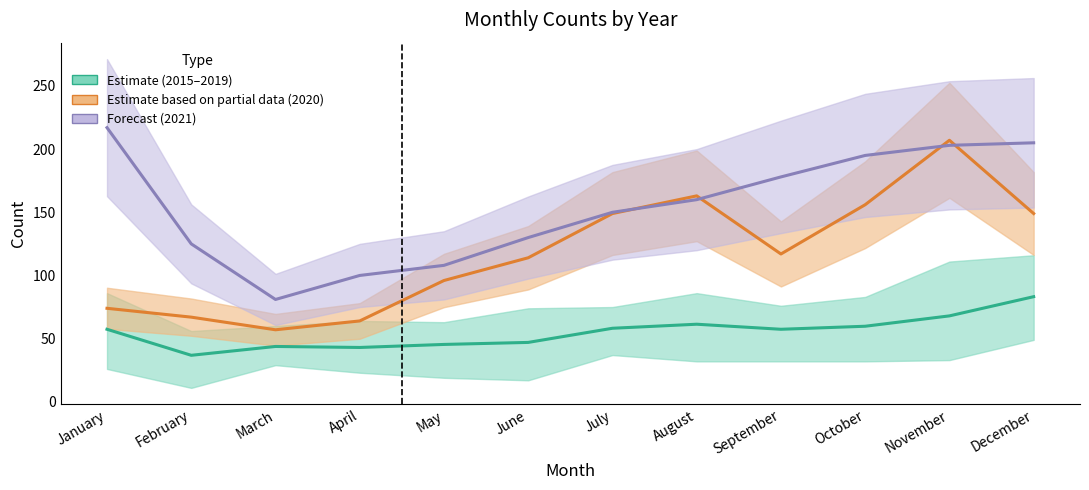

How many data points are less than 57?

5